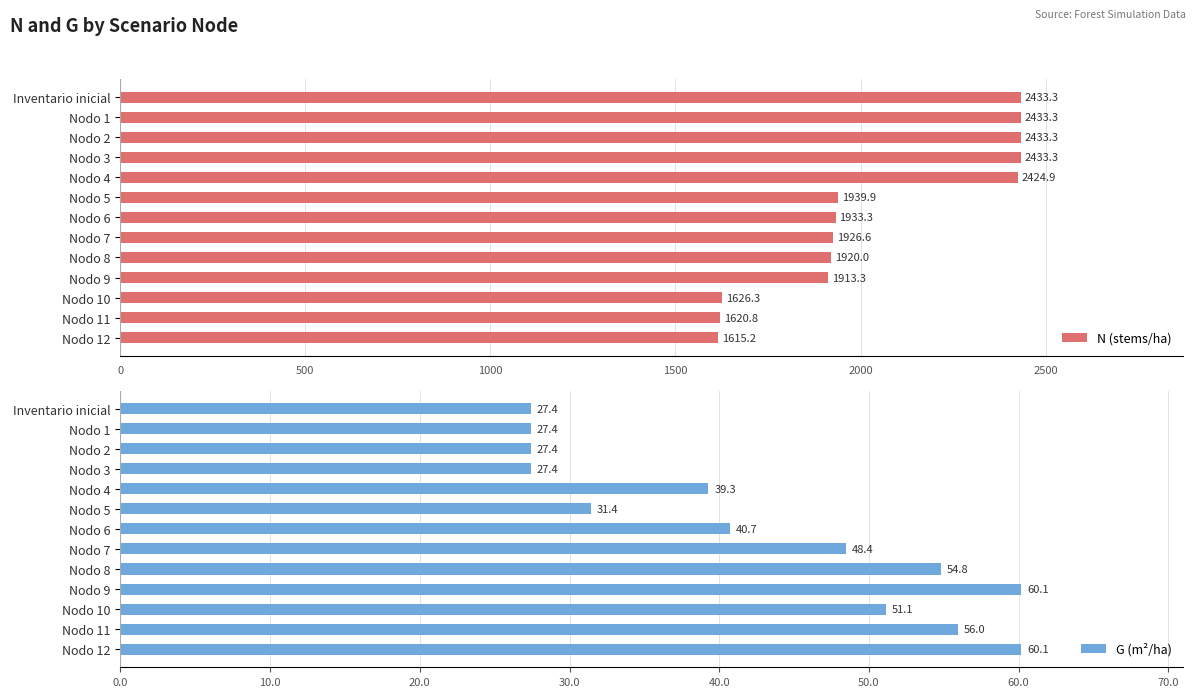

What is the difference between the second highest and minimum values in the N (stems/ha) series?

818.1